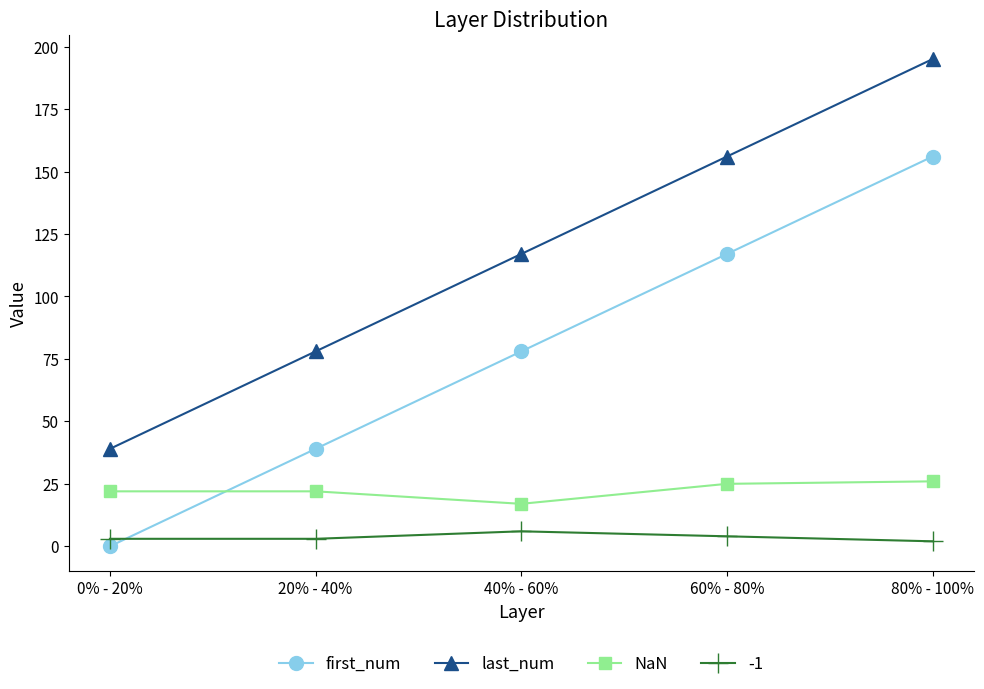

Count the number of categories in the chart.

5